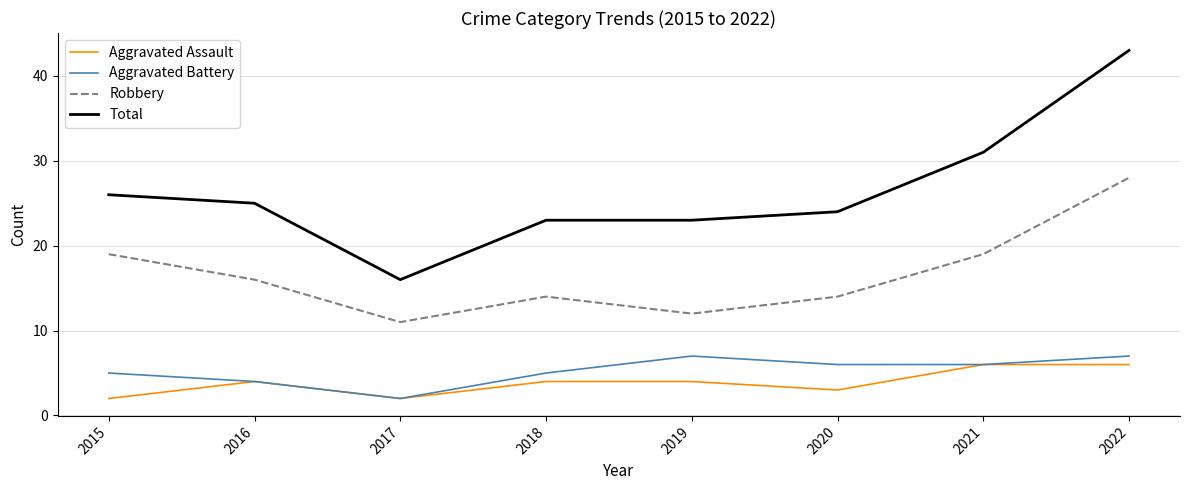

What is the total value across all series at 2019?

46